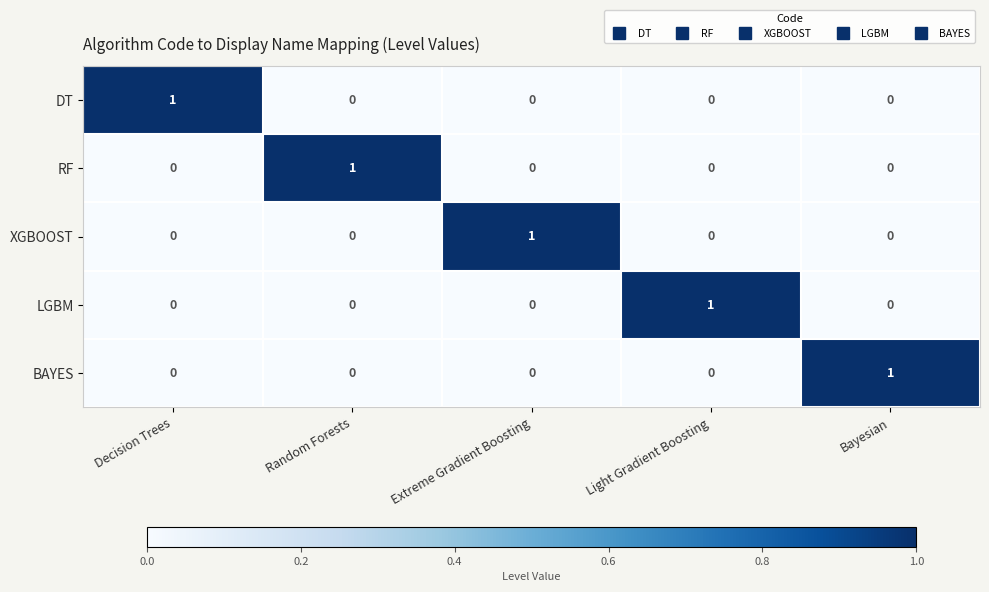

True or false: BAYES has a value of 1 at Extreme Gradient Boosting.

False